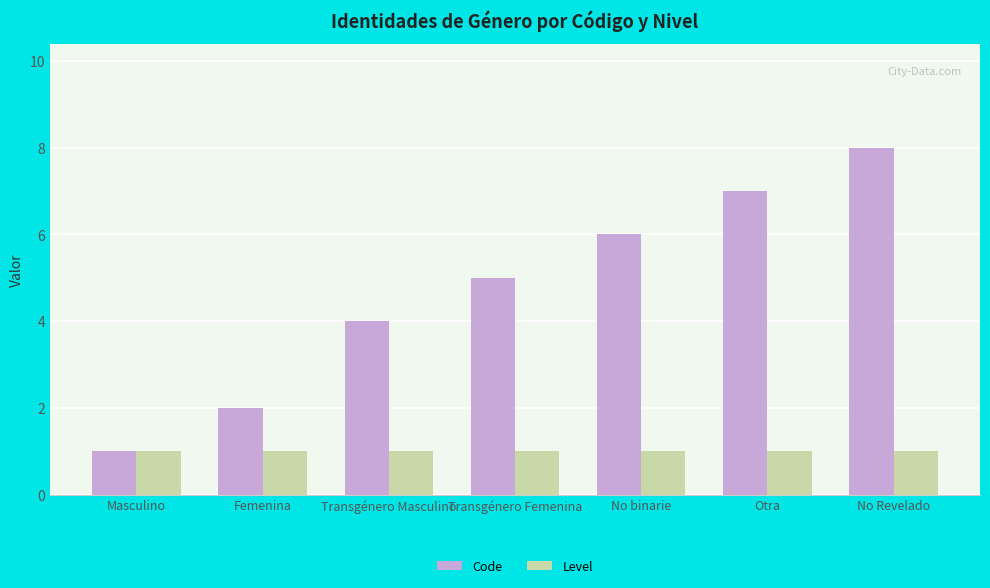

The value of Level at Masculino is 1. True or false?

True